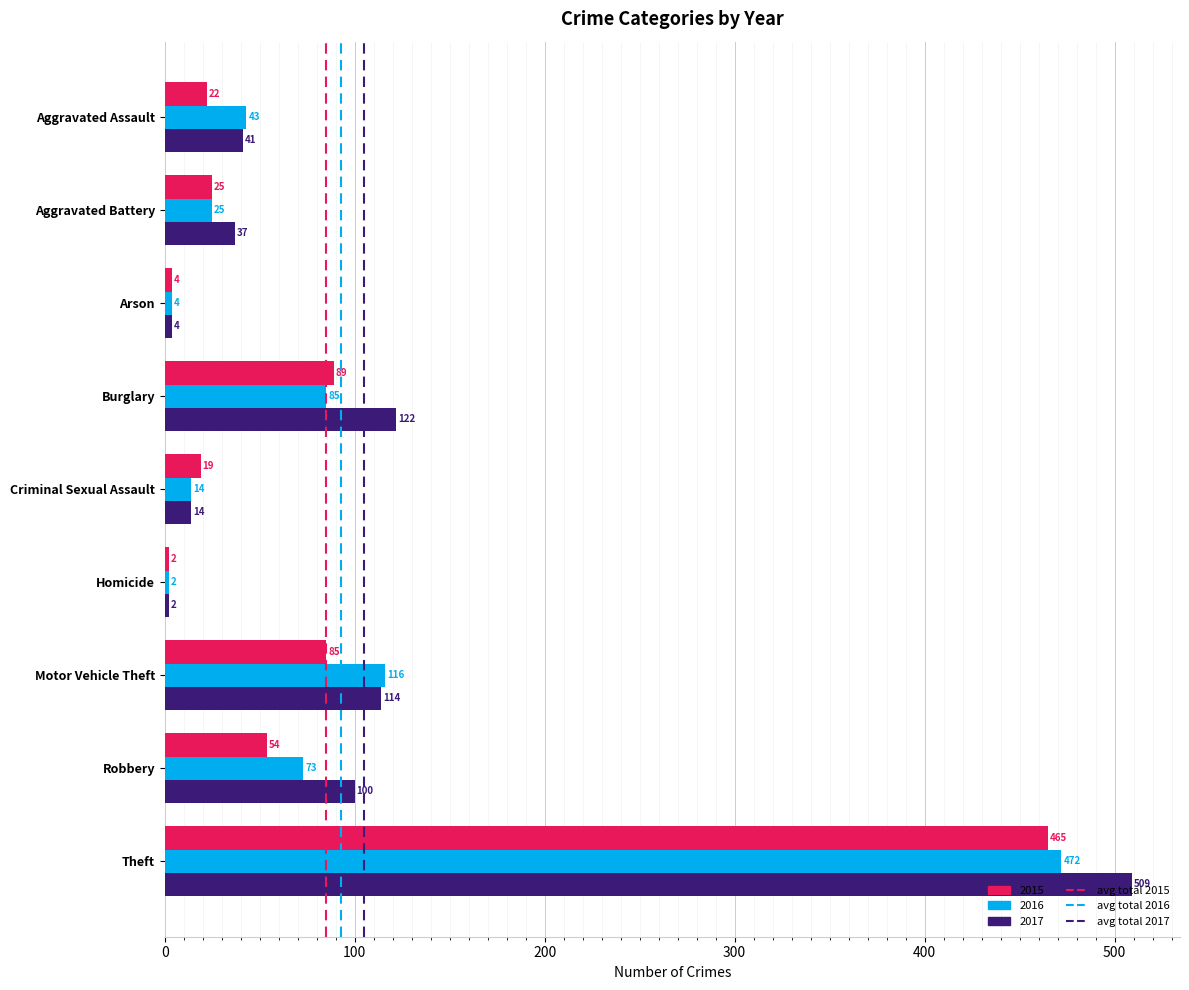

The value of 2016 at Motor Vehicle Theft is 29. True or false?

False